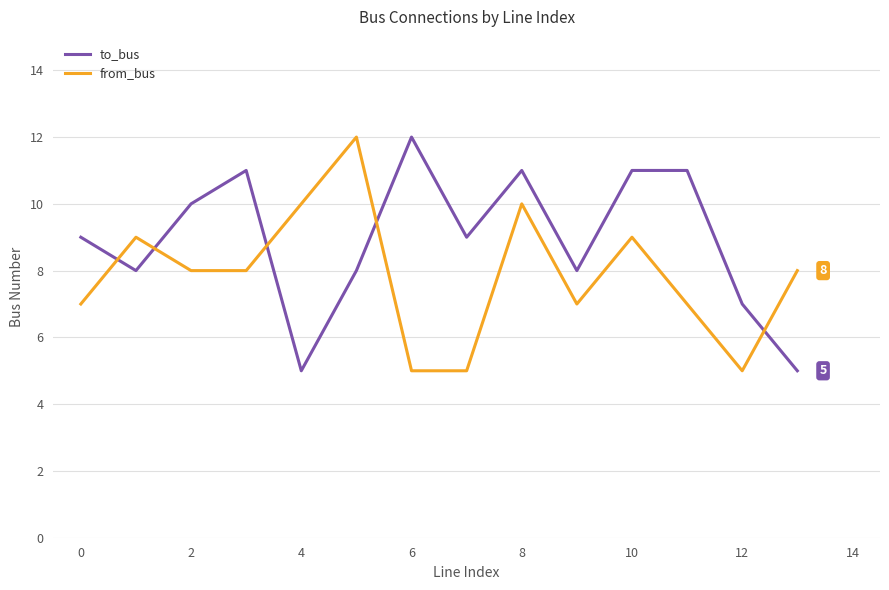

What is the minimum value shown in the chart?

5